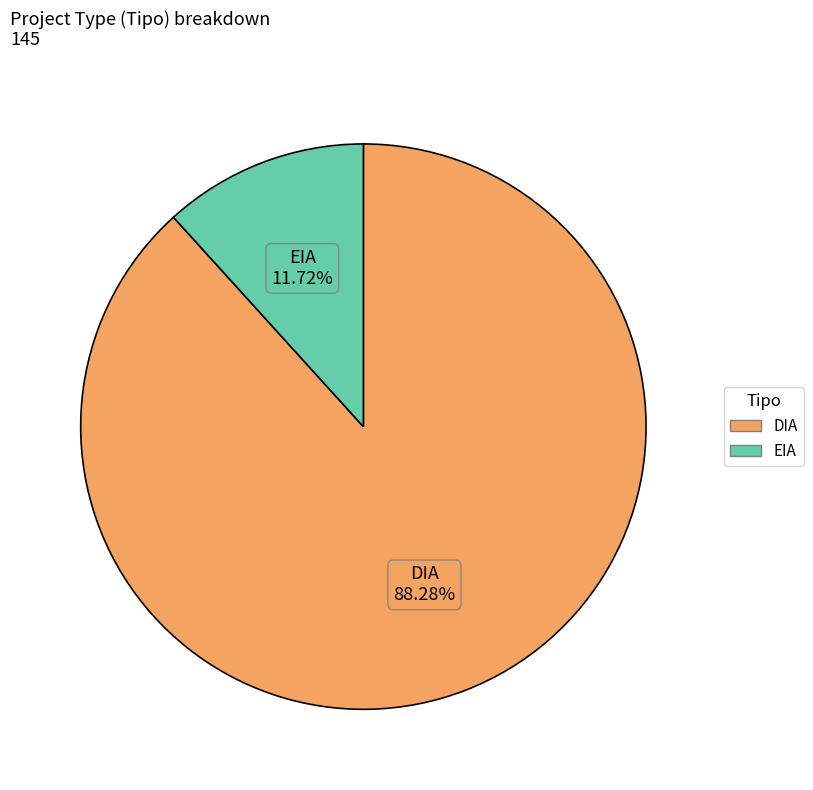

What is the majority slice?

DIA